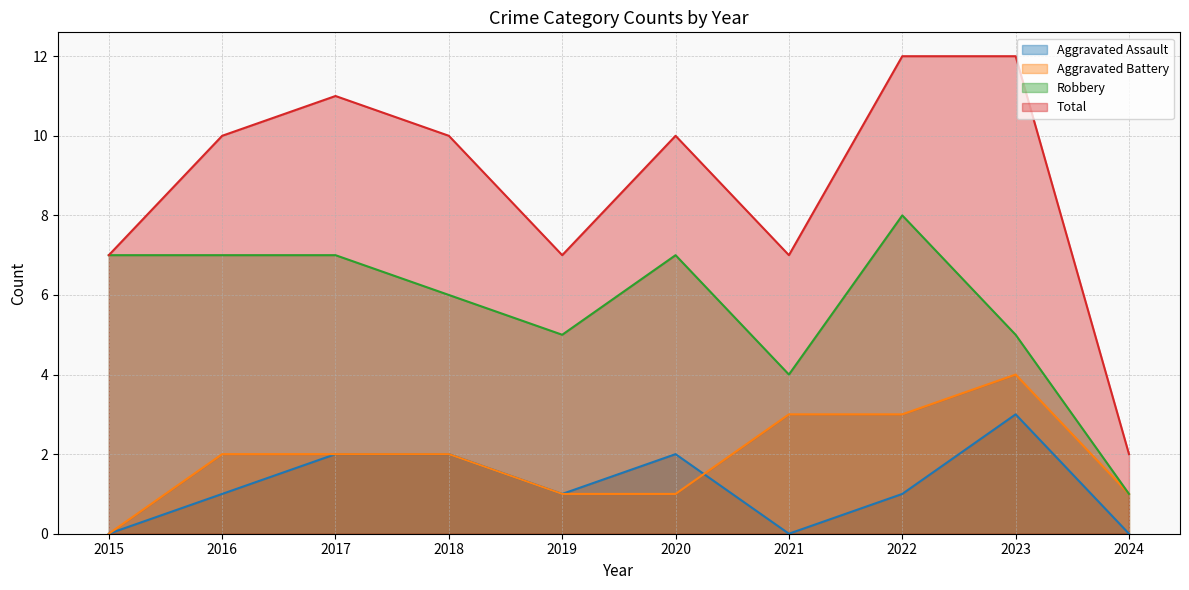

True or false: Total has a value of 13 at 2016.

False